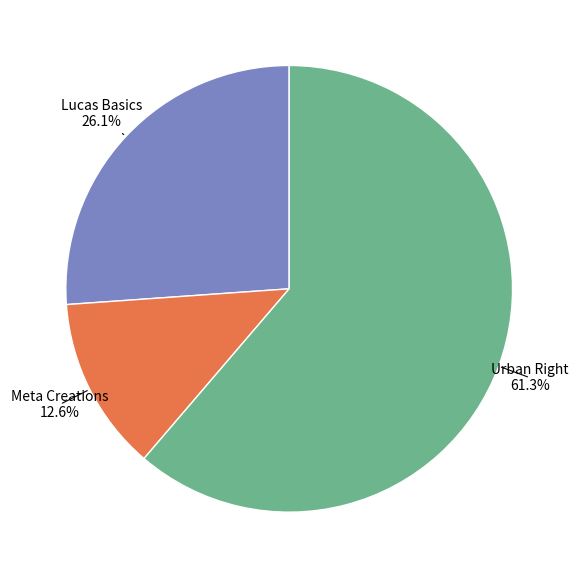

Count the number of slices in the pie.

3